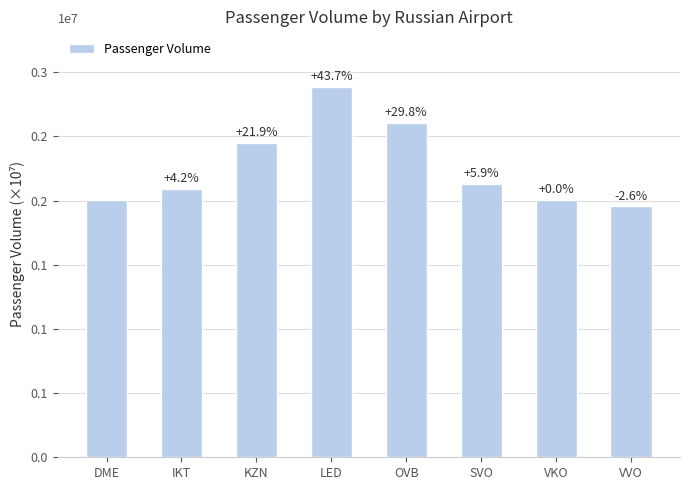

What is the sum of all values?

18134204